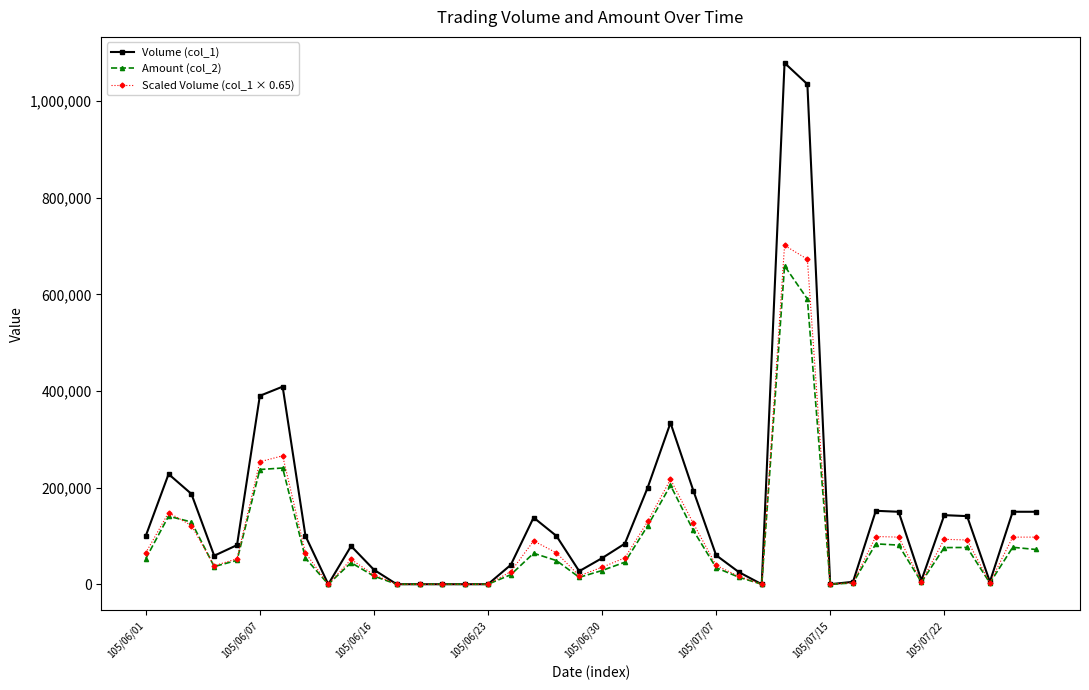

Which series has the largest total across all categories?

Volume (col_1)